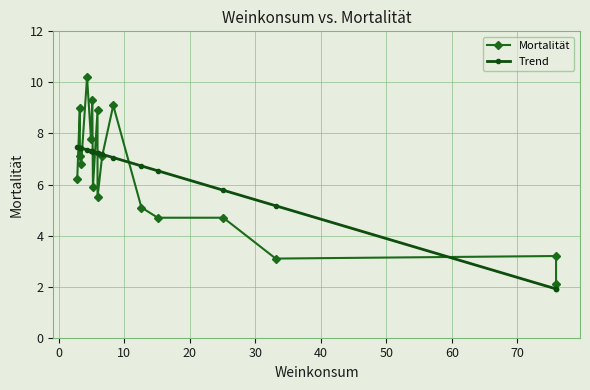

What is the sum of all Mortalität values?

115.8